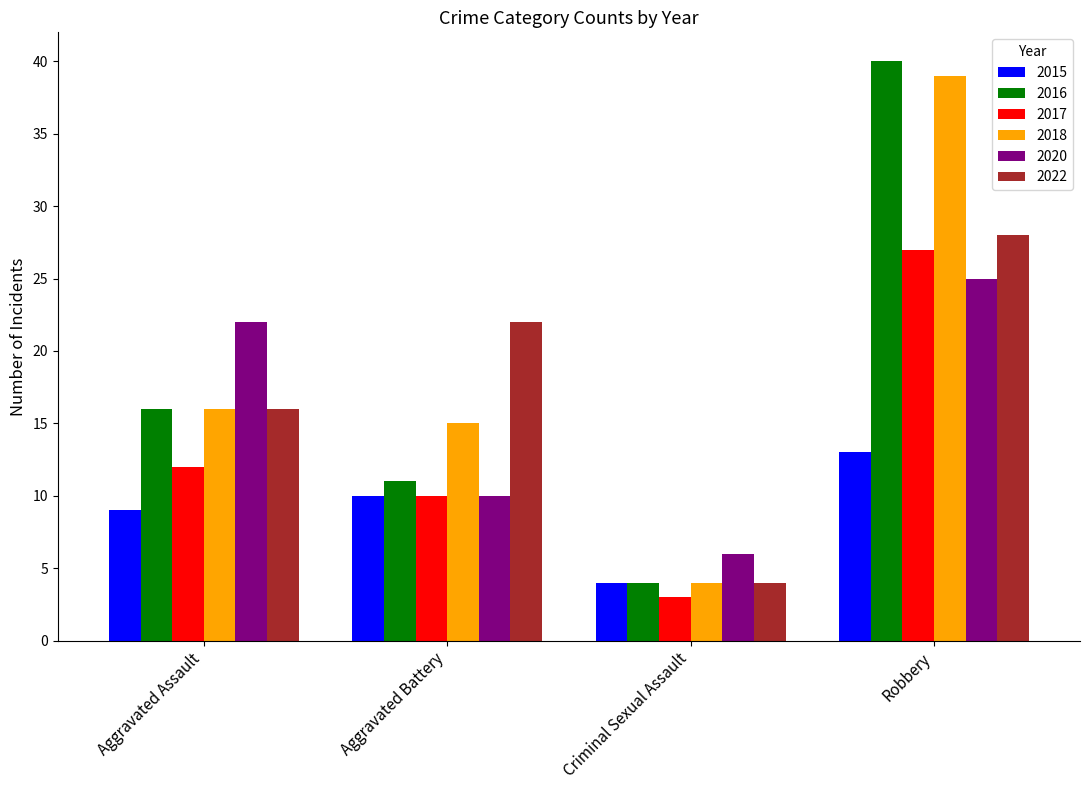

Is it true that 2017 equals 3 at Aggravated Assault?

False